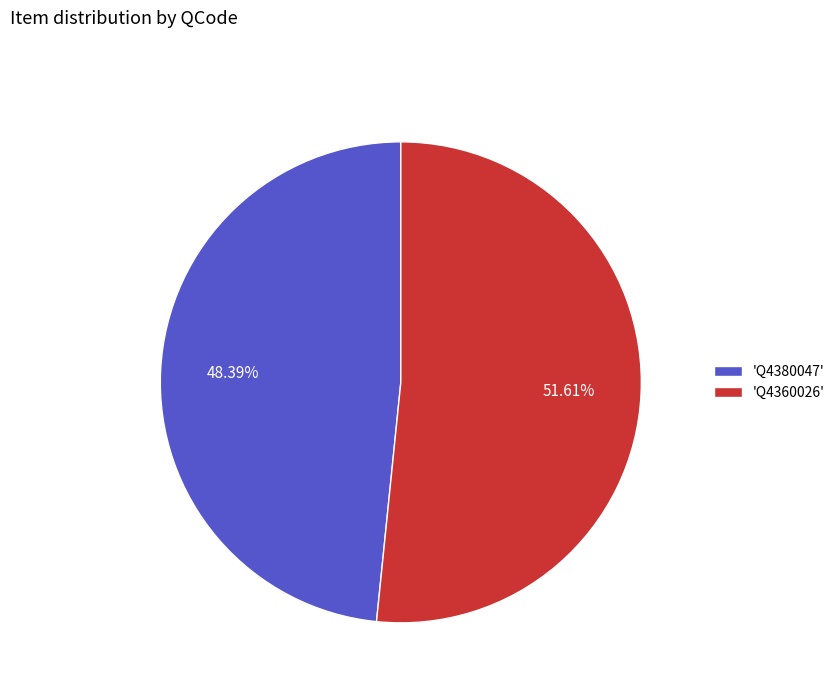

Do 'Q4360026' and 'Q4380047' together represent more than half of the pie?

Yes